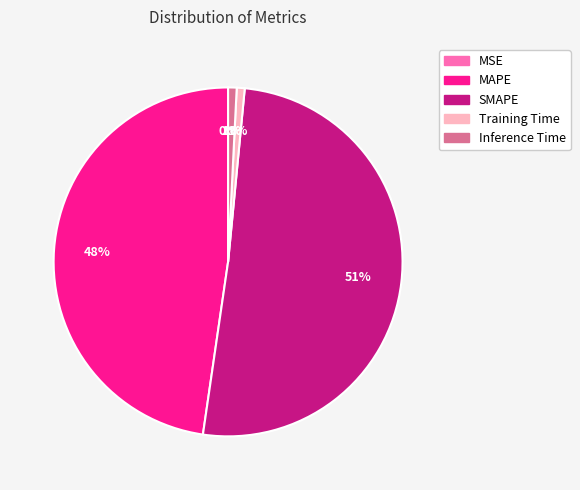

Which slice is the largest?

SMAPE